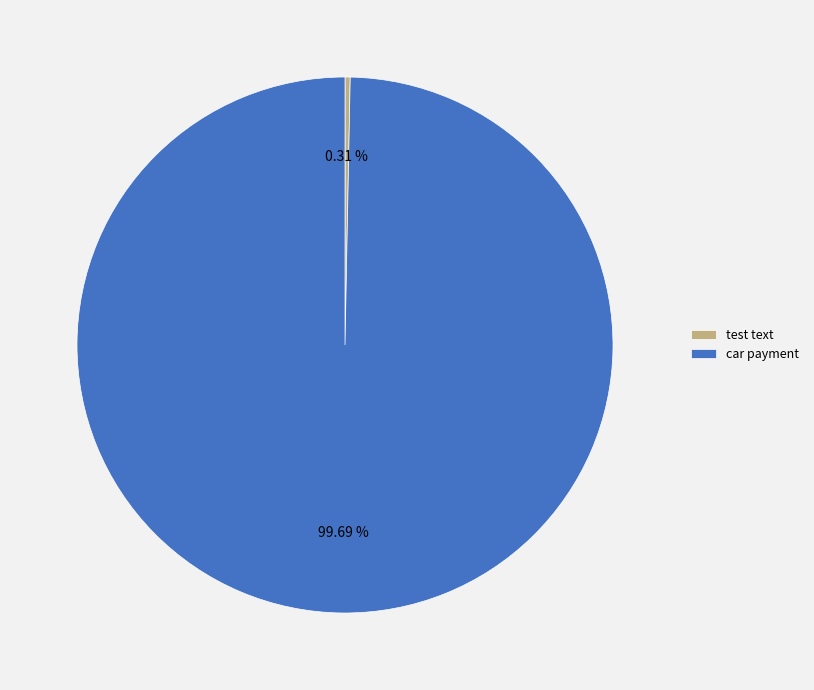

Which has a higher value, test text or car payment?

car payment